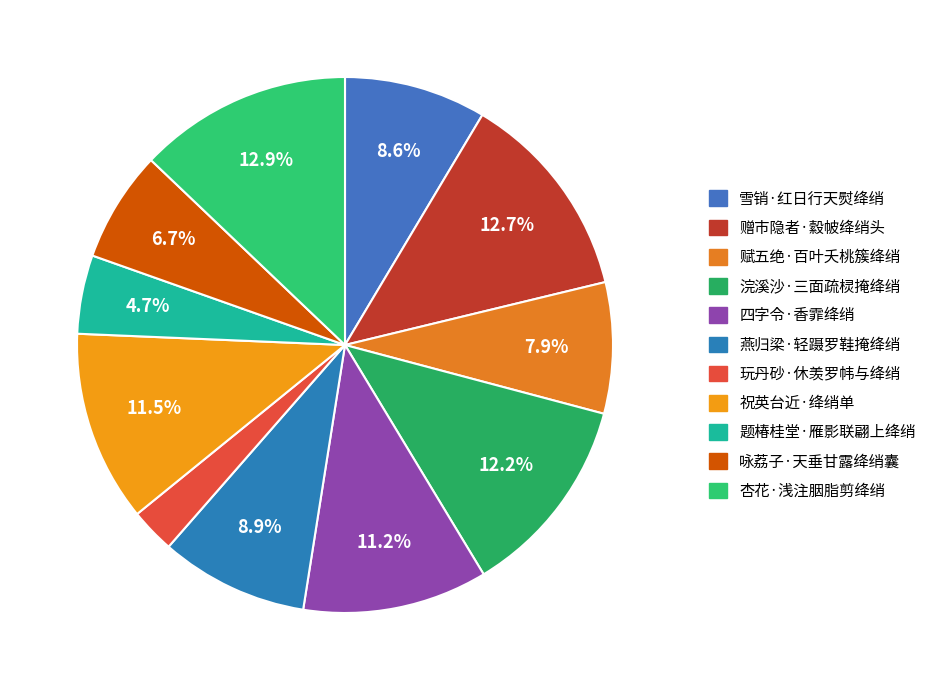

Is there any slice that represents more than half of the pie?

No